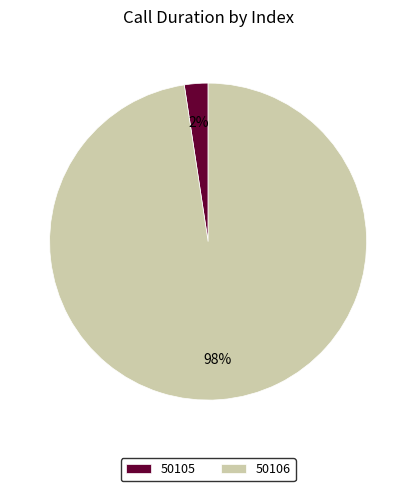

To the nearest percent, what portion does 50105 represent?

2%